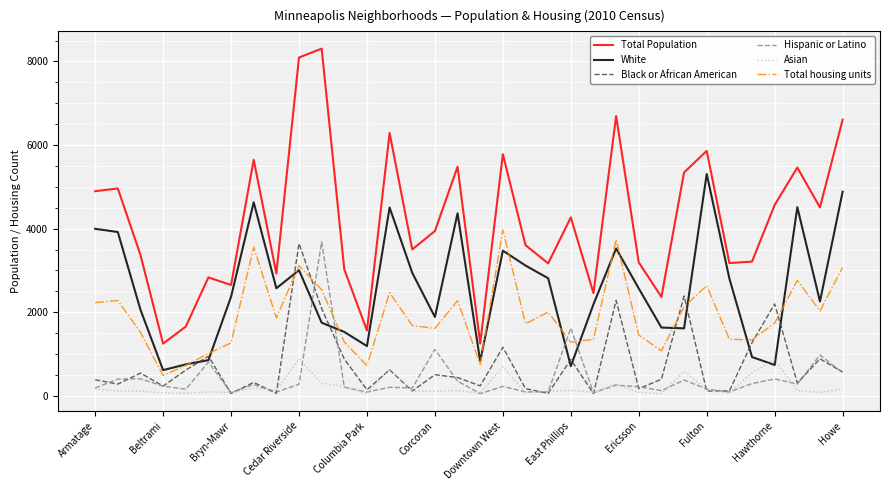

What is the minimum value for Total Population?

1248